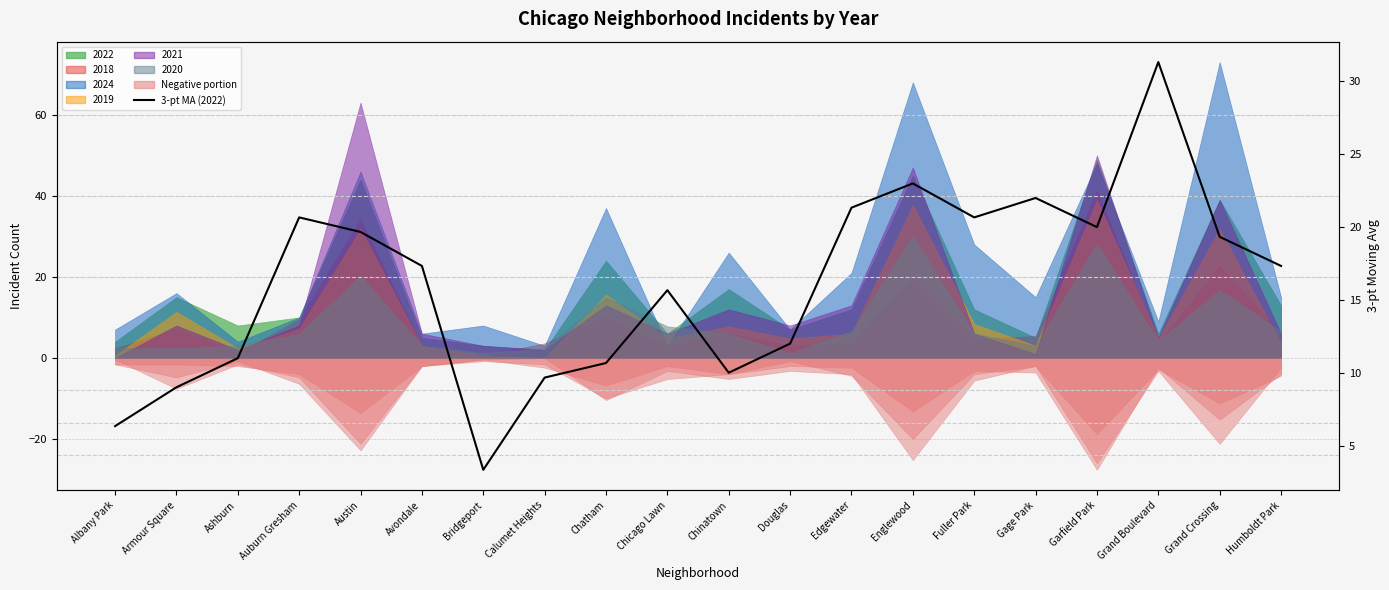

Rank the categories by value from lowest to highest.

Bridgeport, Albany Park, Armour Square, Calumet Heights, Chinatown, Chatham, Ashburn, Douglas, Chicago Lawn, Avondale, Humboldt Park, Grand Crossing, Austin, Garfield Park, Auburn Gresham, Fuller Park, Edgewater, Gage Park, Englewood, Grand Boulevard